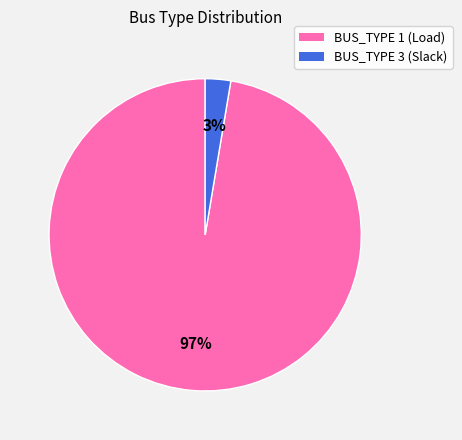

Rank the categories by value from highest to lowest.

BUS_TYPE 1, BUS_TYPE 3